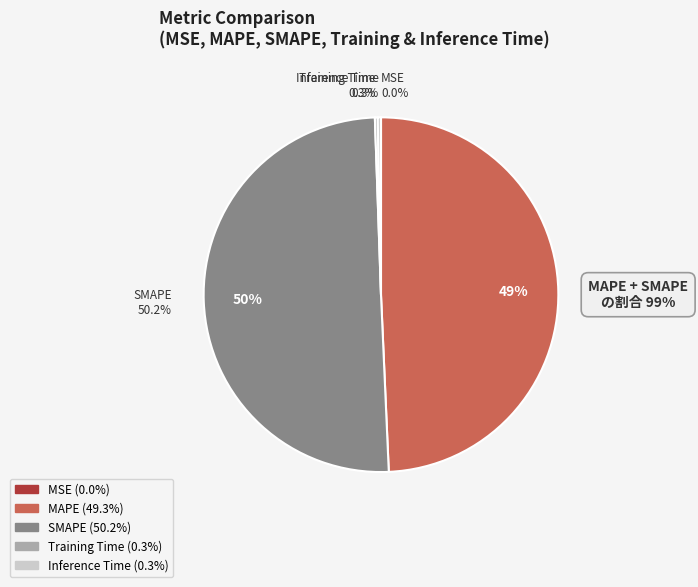

True or false: MAPE accounts for 36% of the total.

False